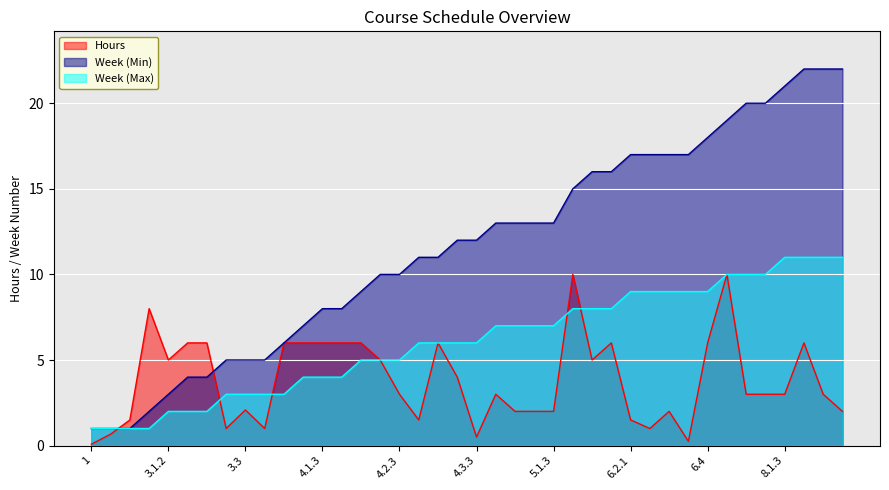

True or false: Week (Min) has a value of 10.4 at 5.2.

False